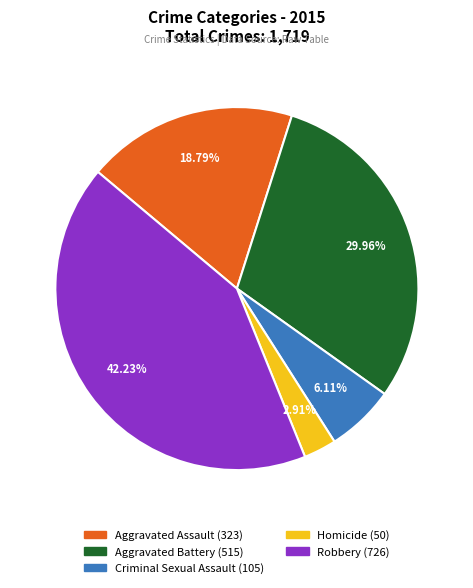

What percentage is the Criminal Sexual Assault slice, to the nearest percent?

6%